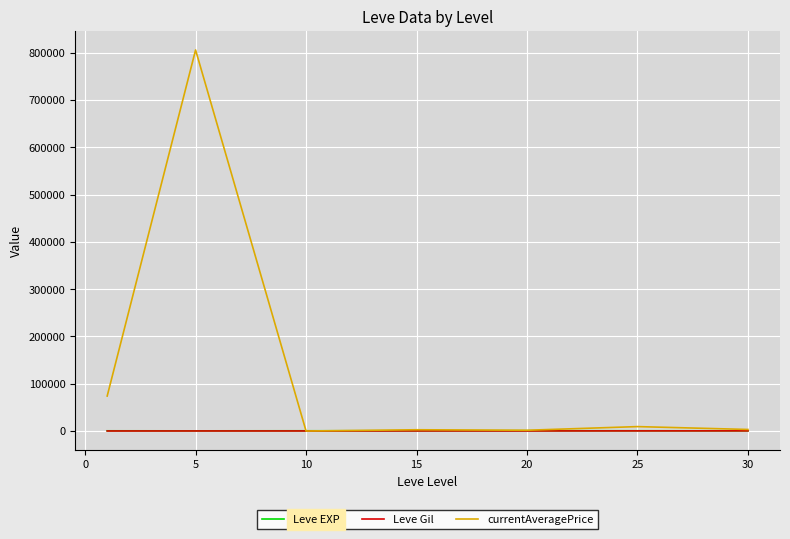

Which series has the largest range (max minus min)?

currentAveragePrice